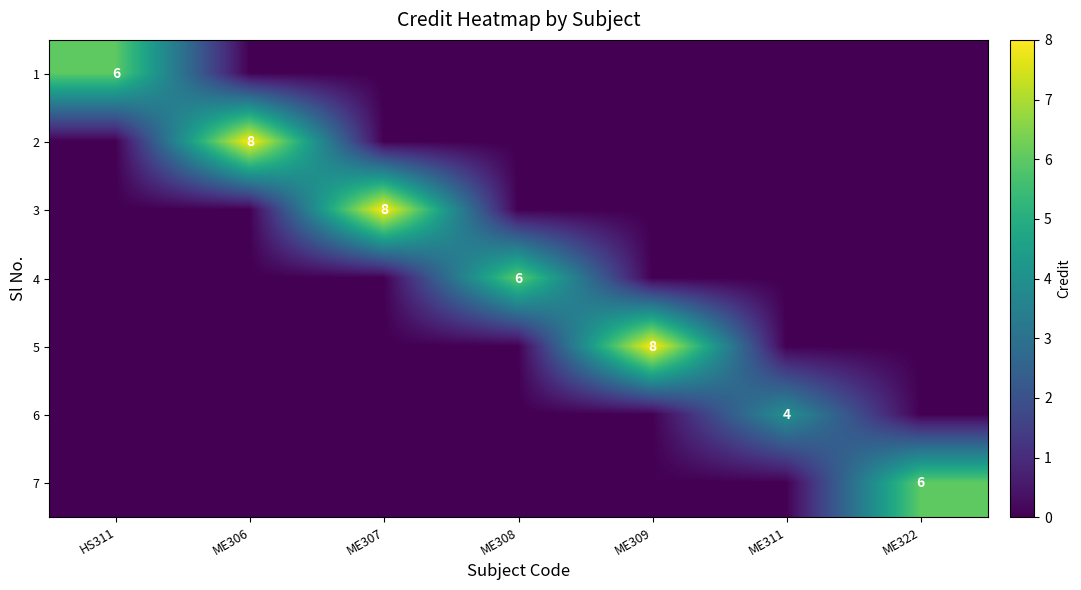

Is it true that 2 equals 12 at ME306?

False